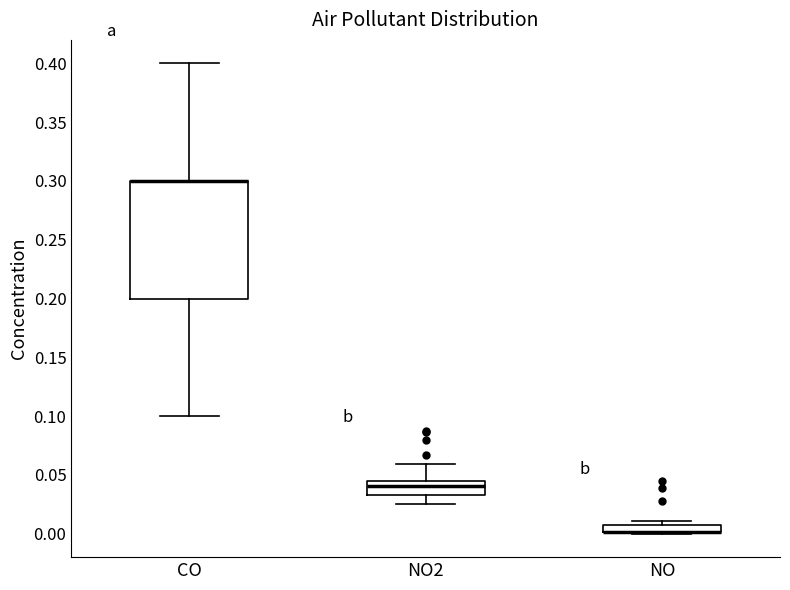

Where is the lower edge of the box for NO on the y-axis? The values are not printed on the chart, so give them approximately, as read against the axis.

0.000